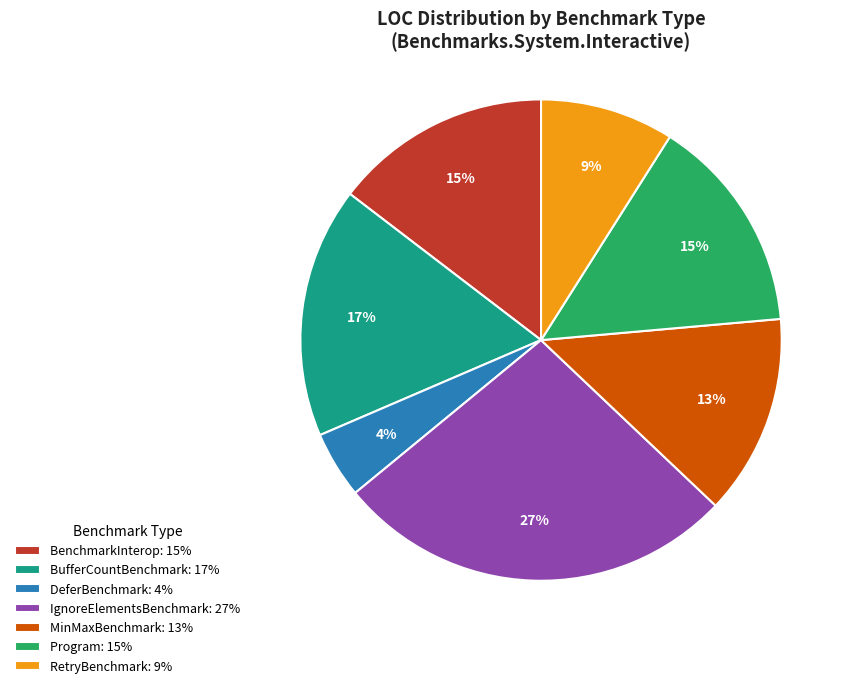

How many segments does this pie chart have?

7